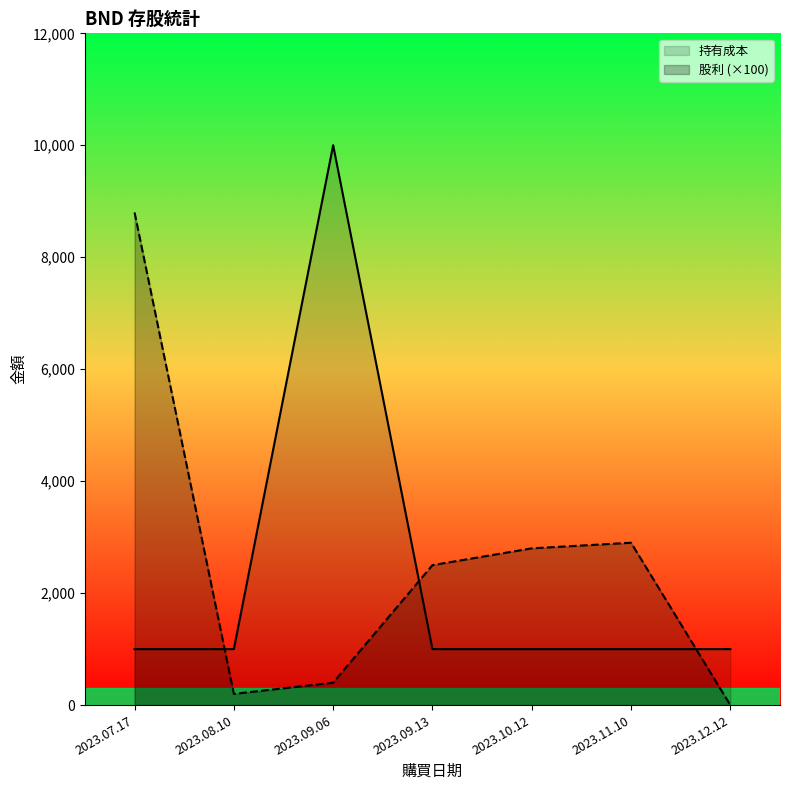

What is the approximate value of 股利 at 2023.10.12?

2800